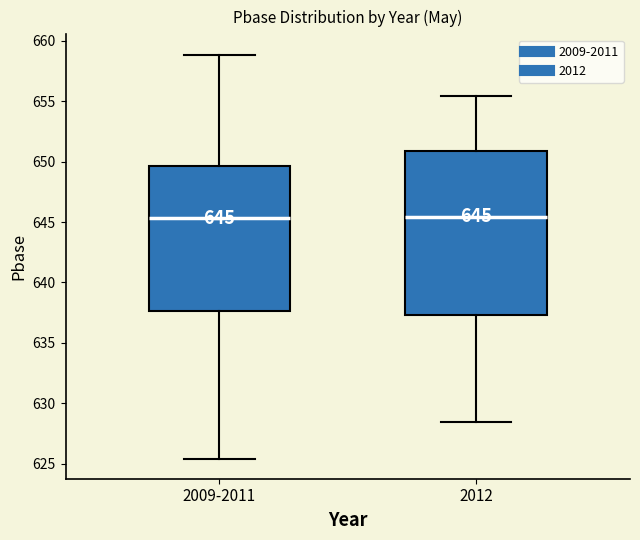

Comparing the boxes themselves (not the whiskers), which one is the tallest?

2012